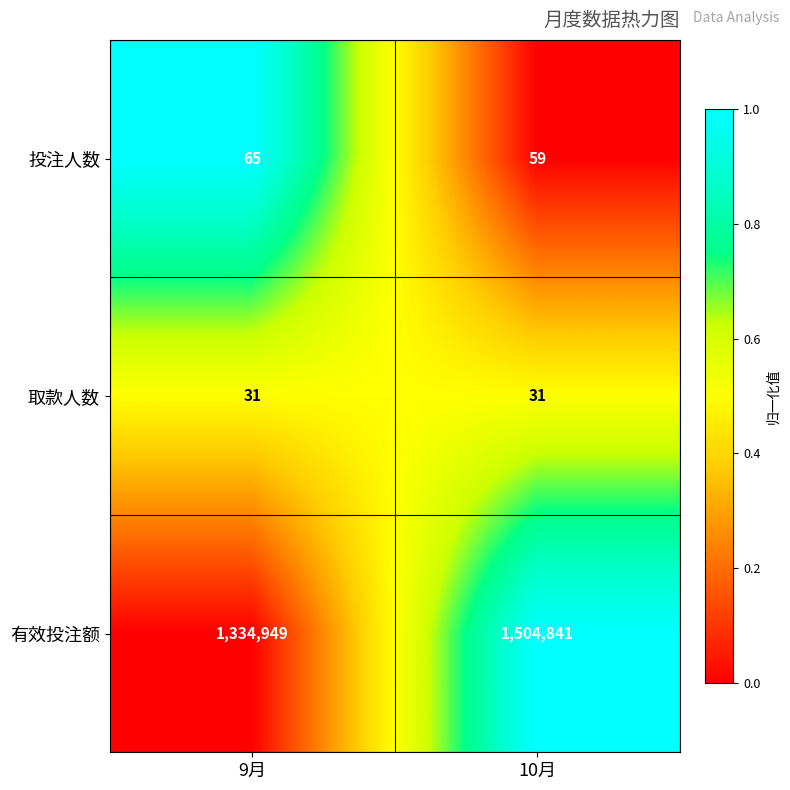

At which category does the chart reach its peak across all series?

10月